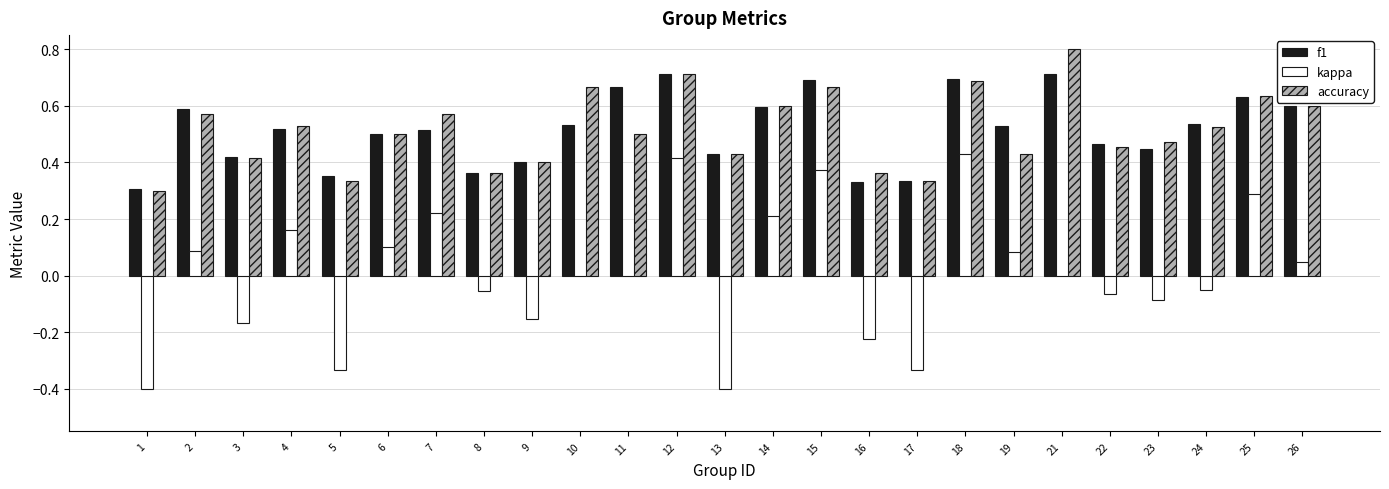

Which series changed the most between 10 and 14?

kappa